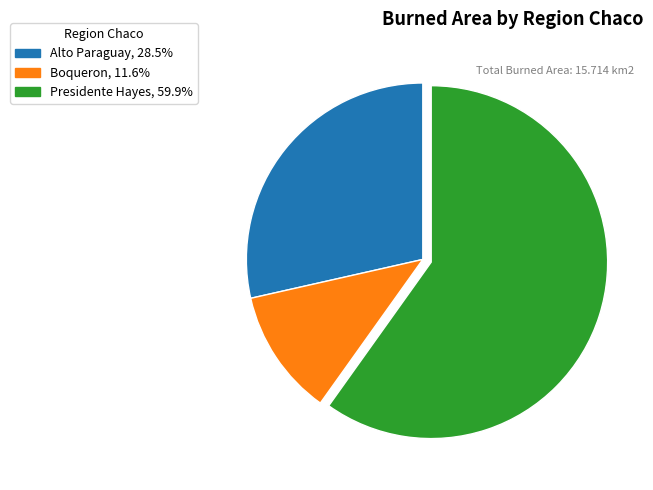

The Boqueron slice represents 12% of the pie. True or false?

True